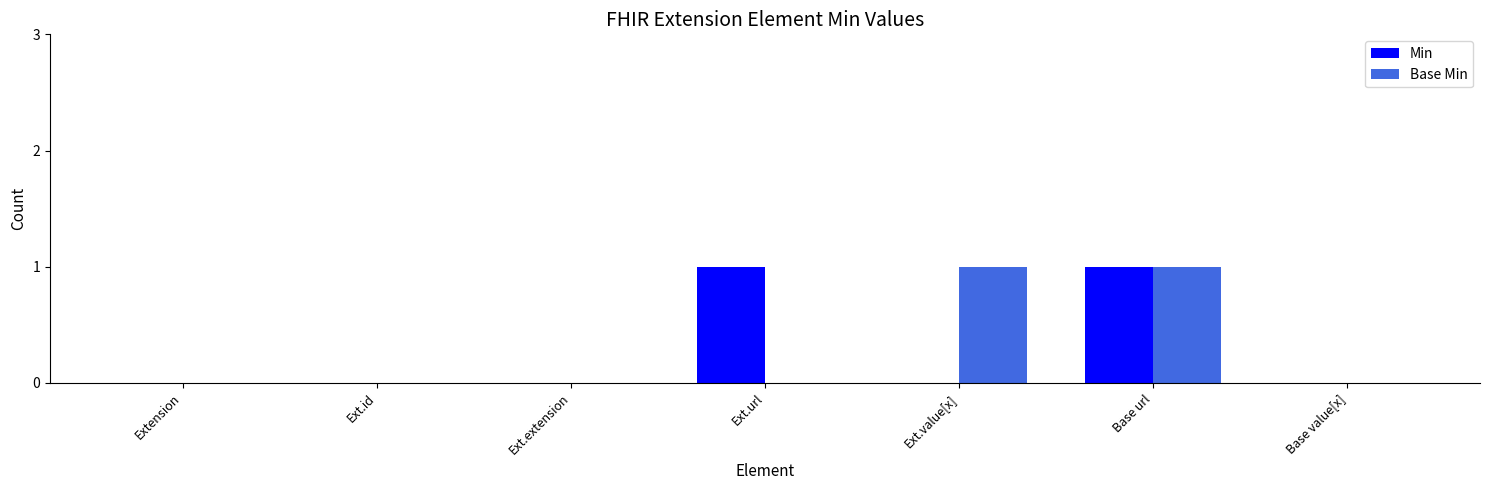

What is the maximum value shown in the chart?

1